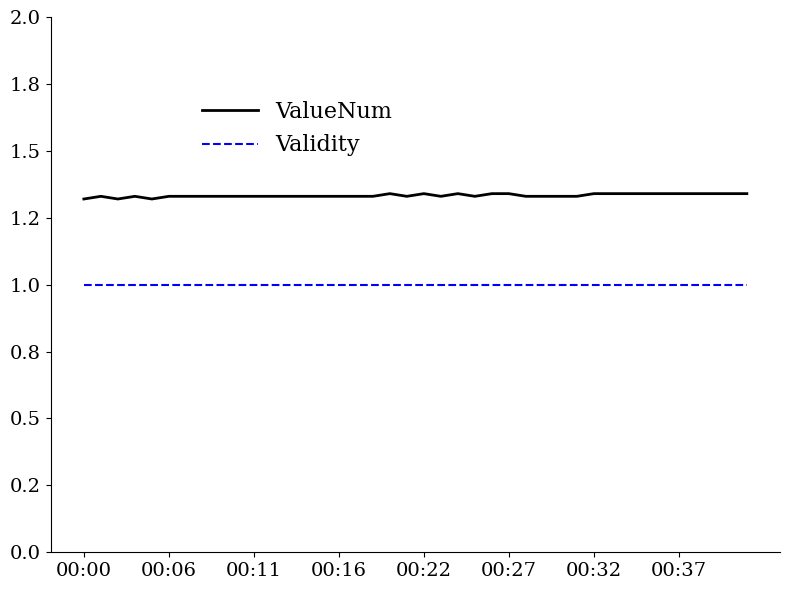

What is the value of the ValueNum point at the 3rd from the left?

1.3